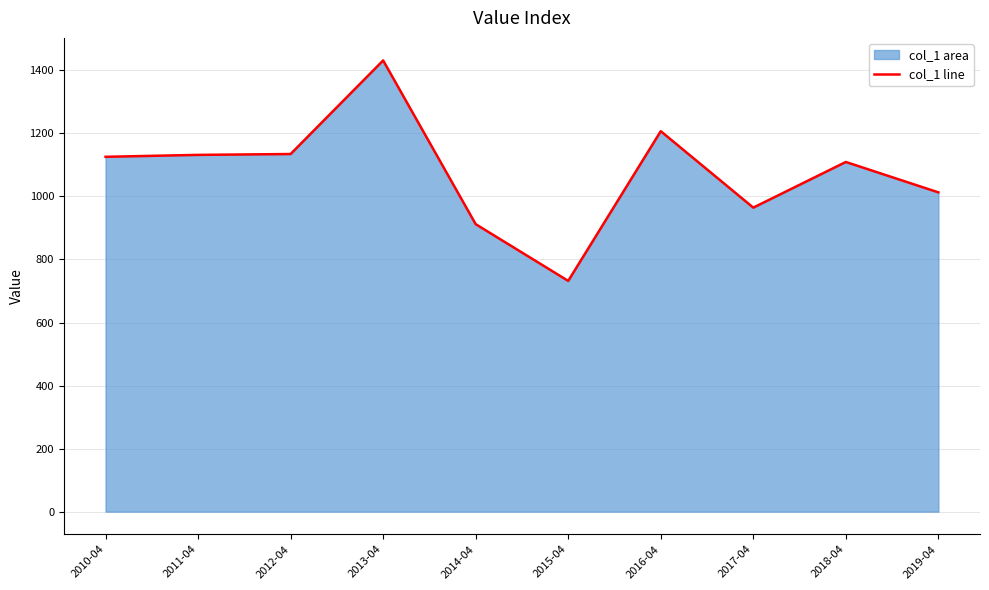

What is the sum of the values at 2016-04 and 2011-04?

2338.9